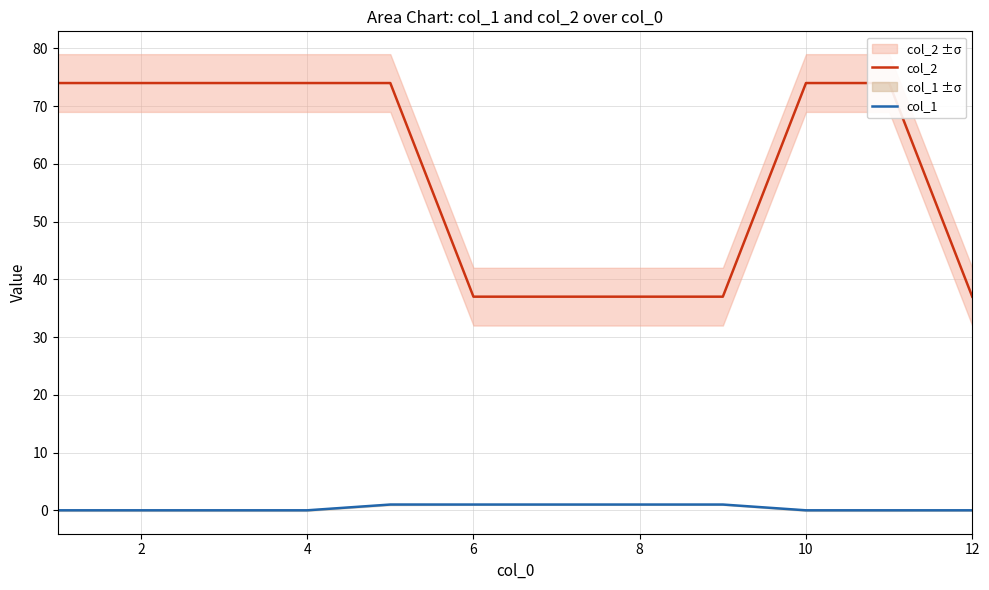

The col_1 series shows 1 at 8. True or false?

True